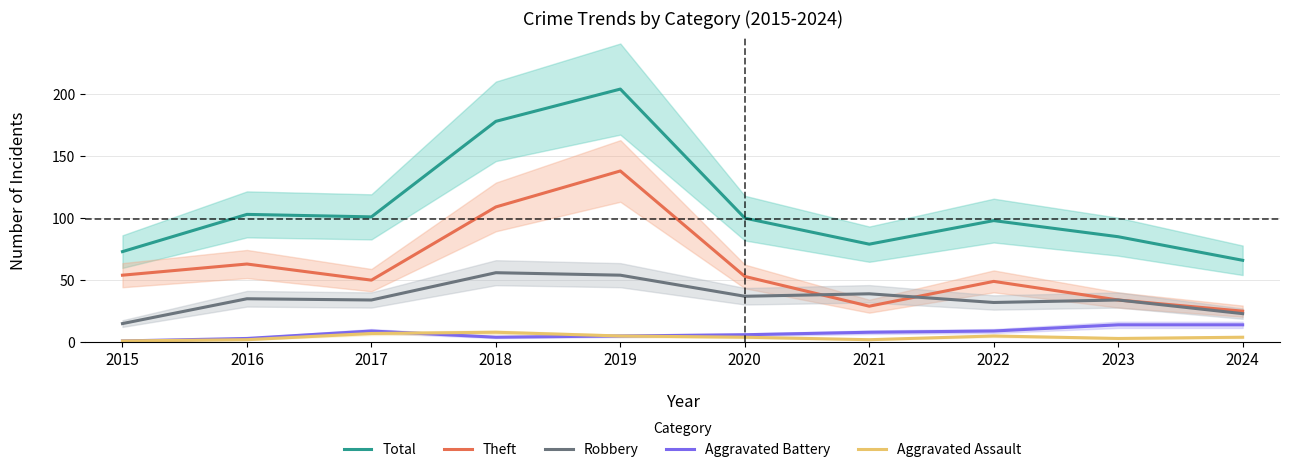

True or false: Total and Aggravated Assault intersect in this chart.

False